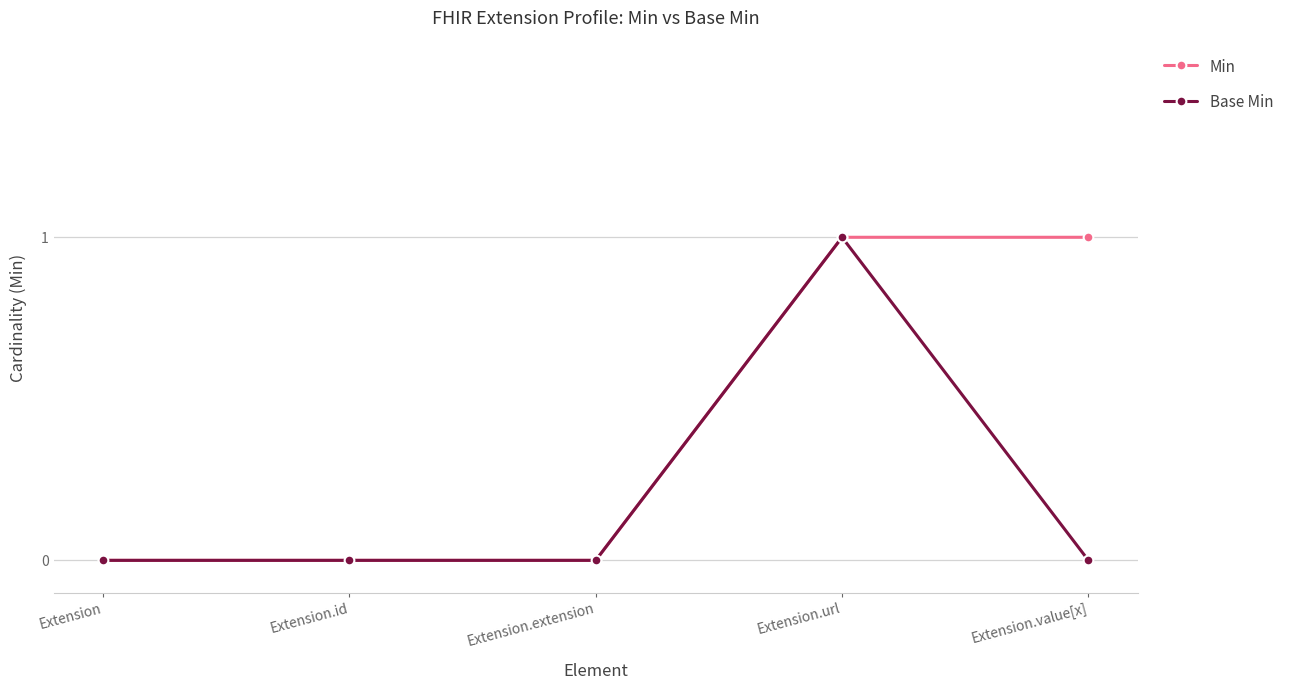

What position from the right is Extension.url?

2